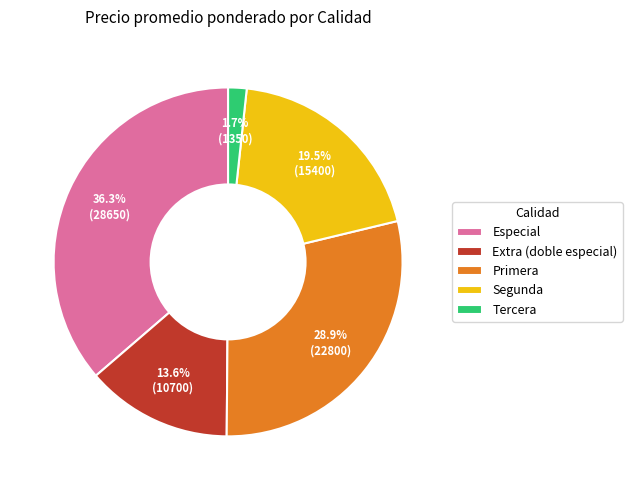

What is the total percentage of Primera and Especial?

65.2%